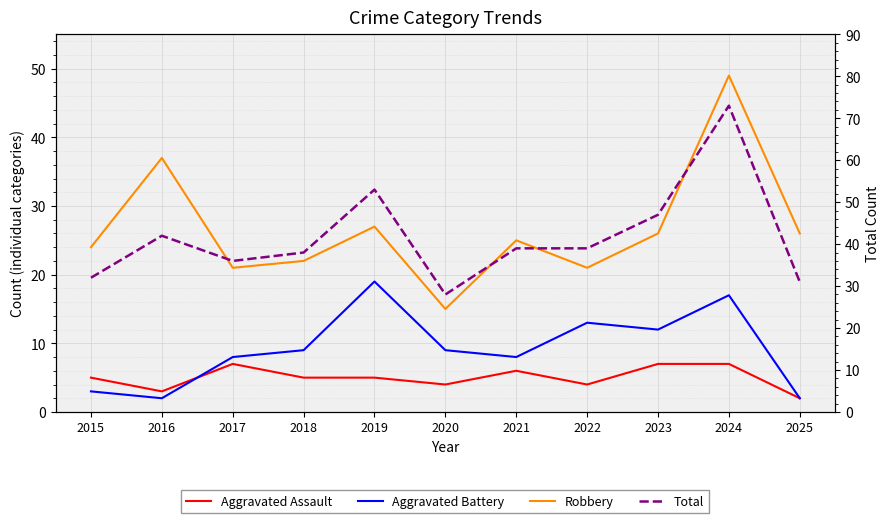

What is the maximum value for Aggravated Battery?

19